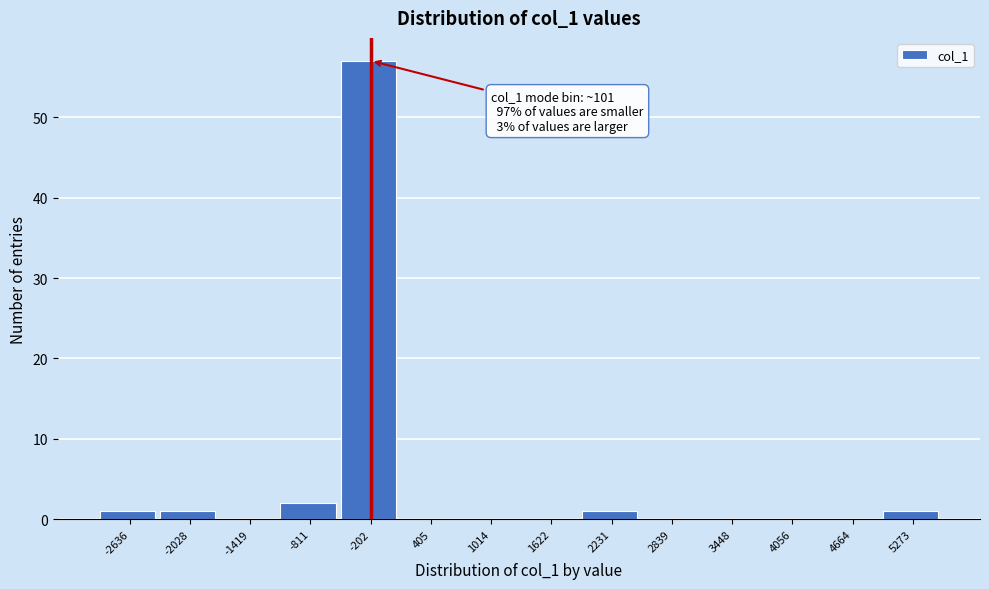

Reading left to right, extract all data points from this chart.

-2636=1	-2028=1	-1419=0	-811=2	-202=57	405=0	1014=0	1622=0	2231=1	2839=0	3448=0	4056=0	4664=0	5273=1